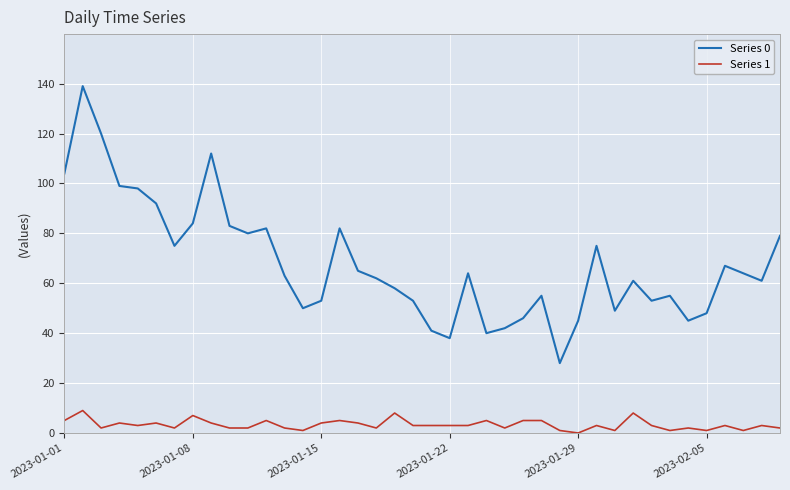

Which series has the largest total across all categories?

Series 0